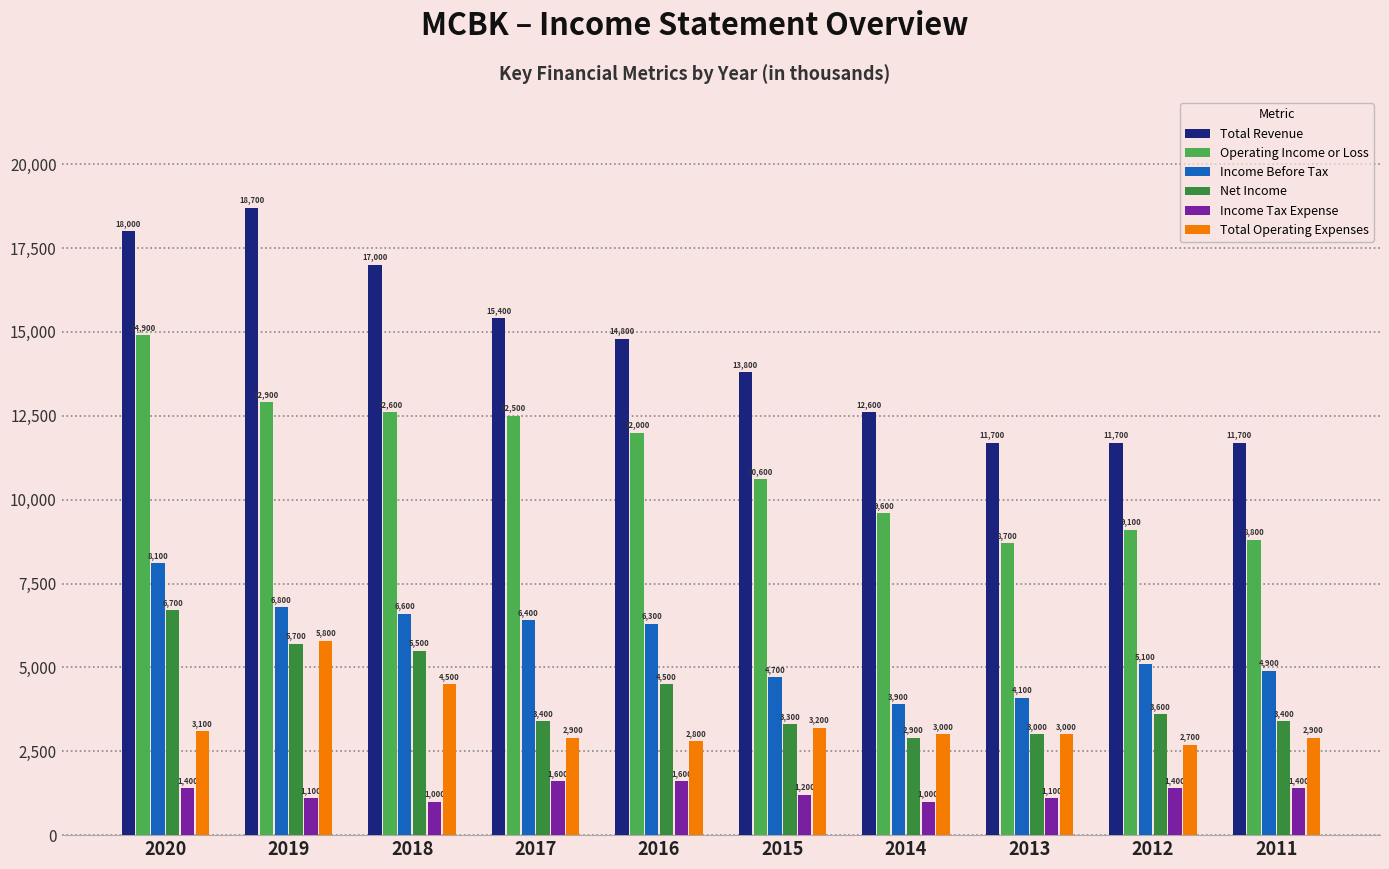

True or false: Net Income has a value of 8997 at 2018.

False